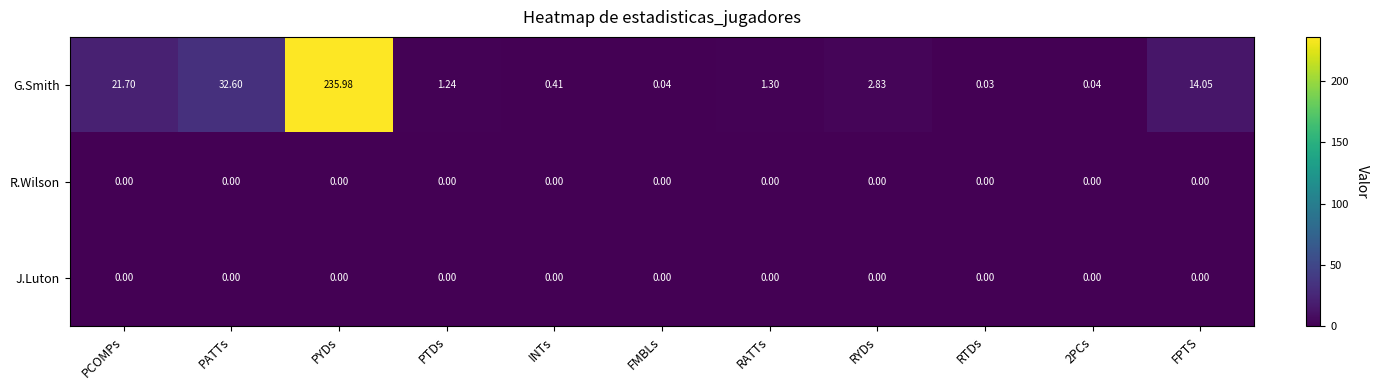

At which category is the sum across all series the highest?

PYDs